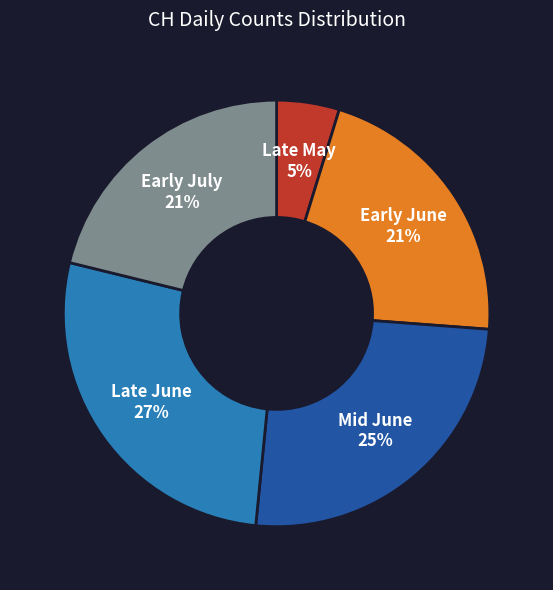

Is the sum of Mid June and Late May greater than half?

No